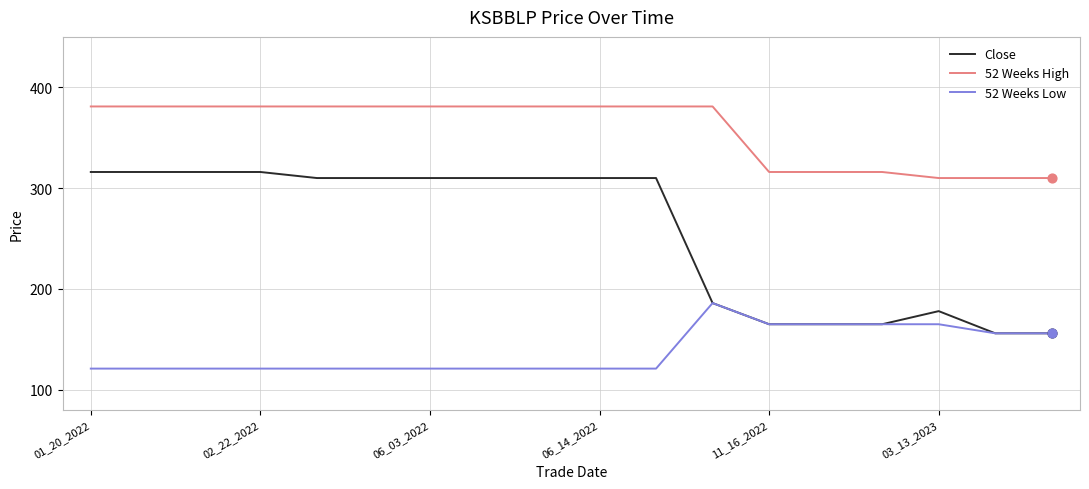

At how many categories does at least one series exceed 313?

15